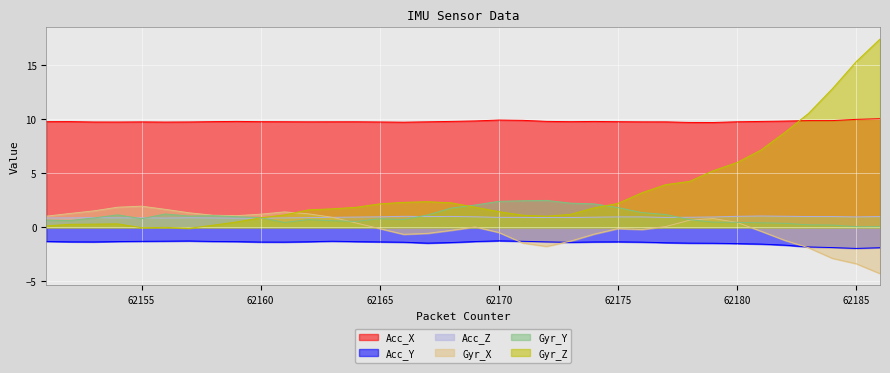

List the labels in order of Gyr_Z value, smallest first.

62157, 62155, 62156, 62151, 62158, 62152, 62153, 62154, 62159, 62160, 62172, 62171, 62161, 62173, 62170, 62162, 62163, 62174, 62164, 62169, 62165, 62175, 62168, 62166, 62167, 62176, 62177, 62178, 62179, 62180, 62181, 62182, 62183, 62184, 62185, 62186